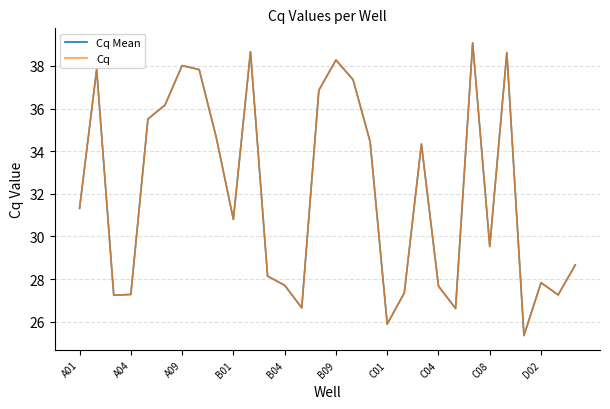

Is this an area chart (filled region under the line)?

No